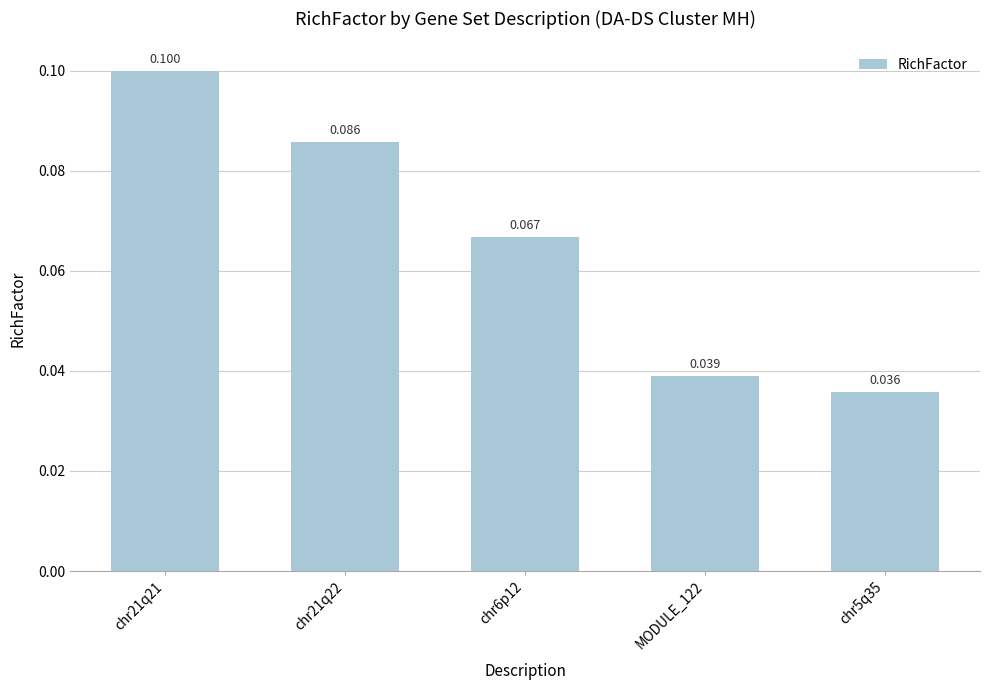

What is the average value?

0.1